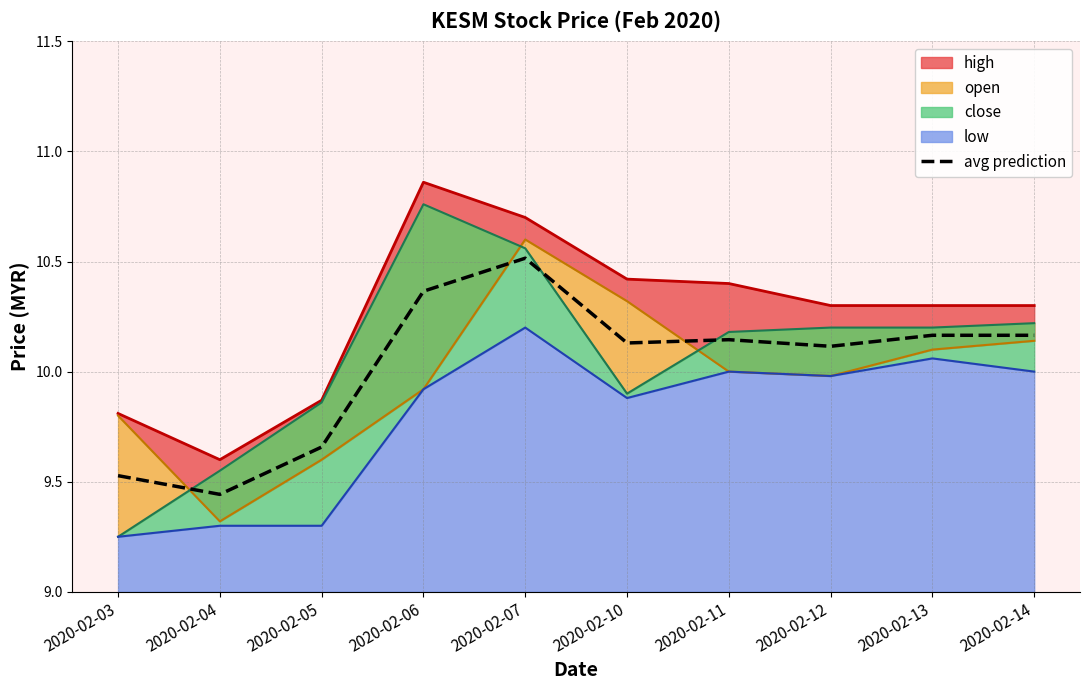

Where is the first local maximum?

2020-02-07